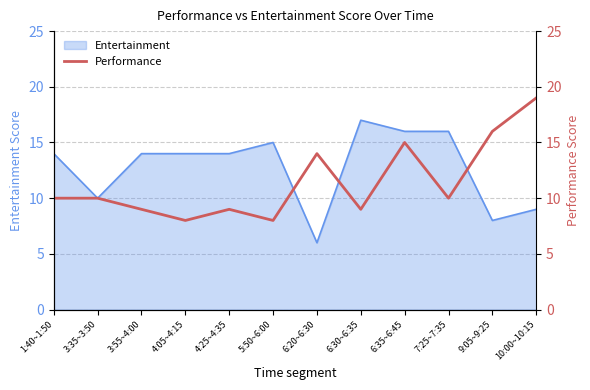

At which label is Entertainment closest to 11?

3:35~3:50